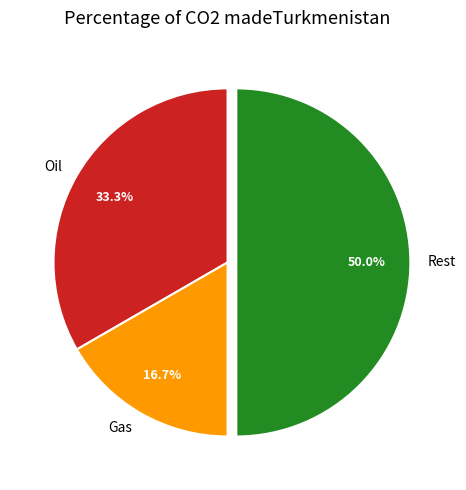

Do Gas and Rest together represent more than half of the pie?

Yes